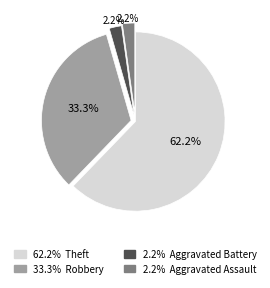

Is there a majority slice in this chart?

Yes